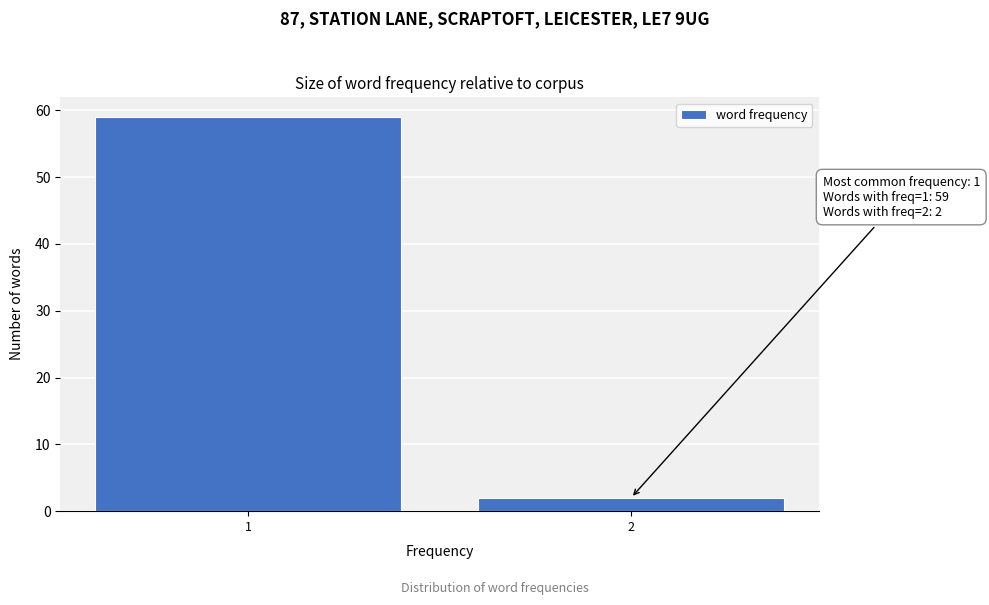

Reading left to right, list all the values displayed in this chart.

59	2